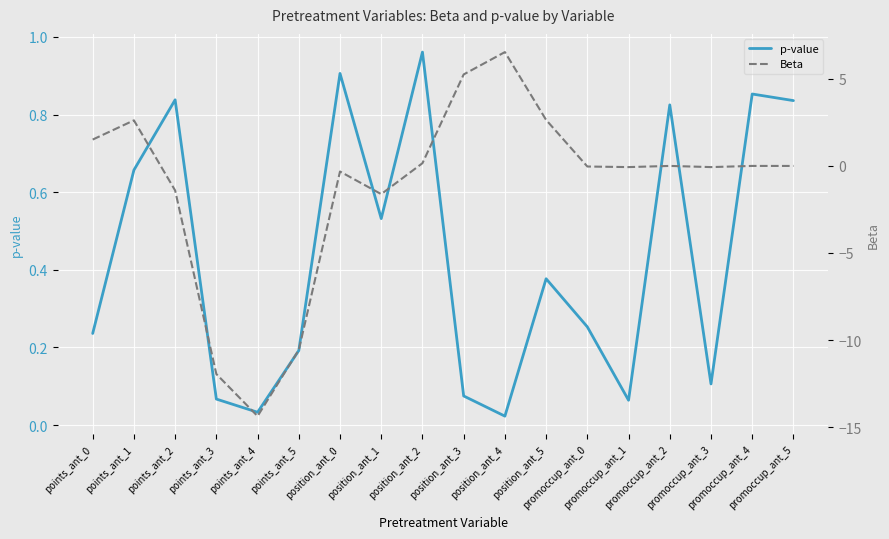

In Beta, how many points are higher than both neighbors (excluding endpoints)?

5